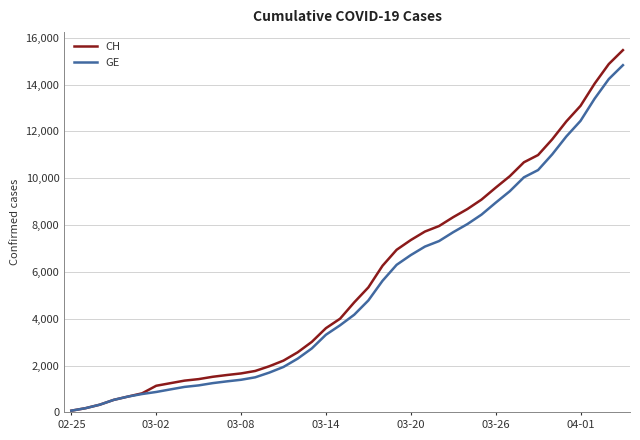

Which series has the largest range (max minus min)?

CH